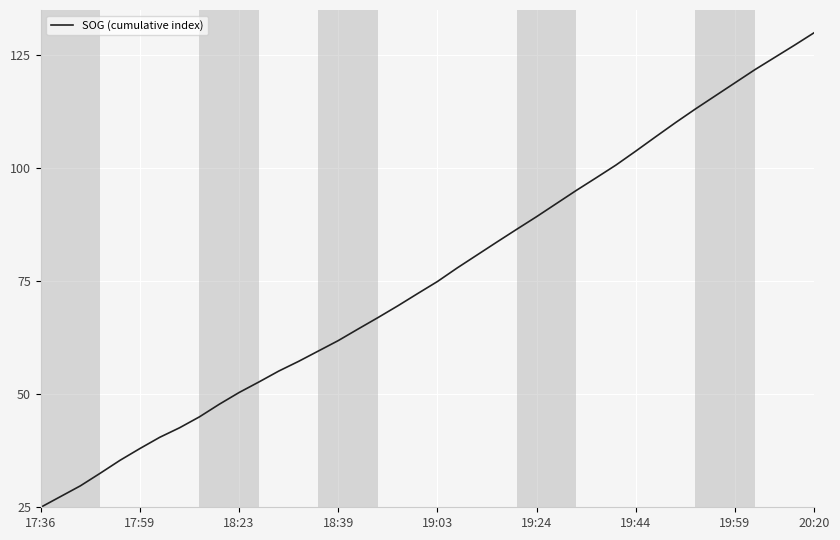

What is the difference between the maximum and minimum values?

105.0